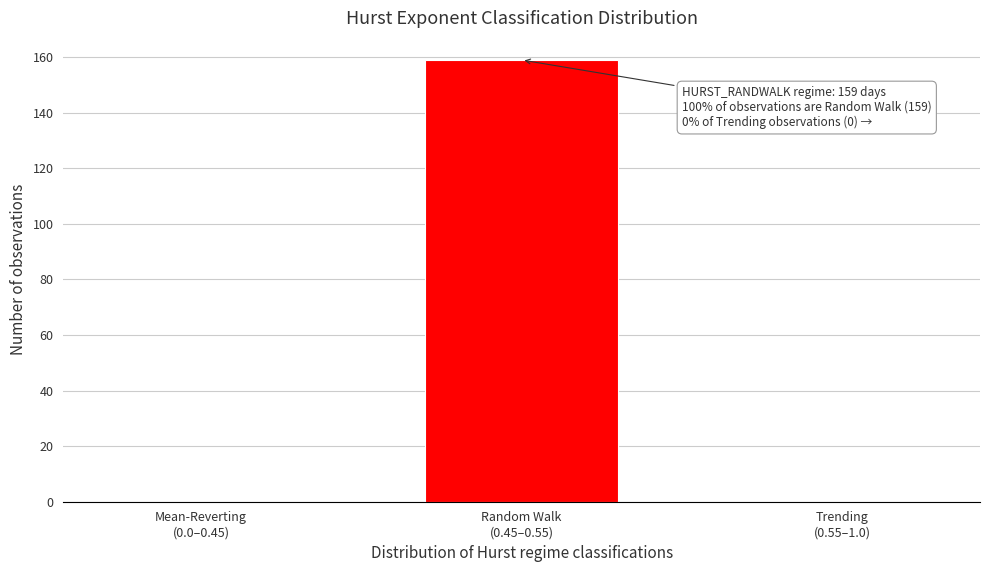

What is the maximum value shown in the chart?

159